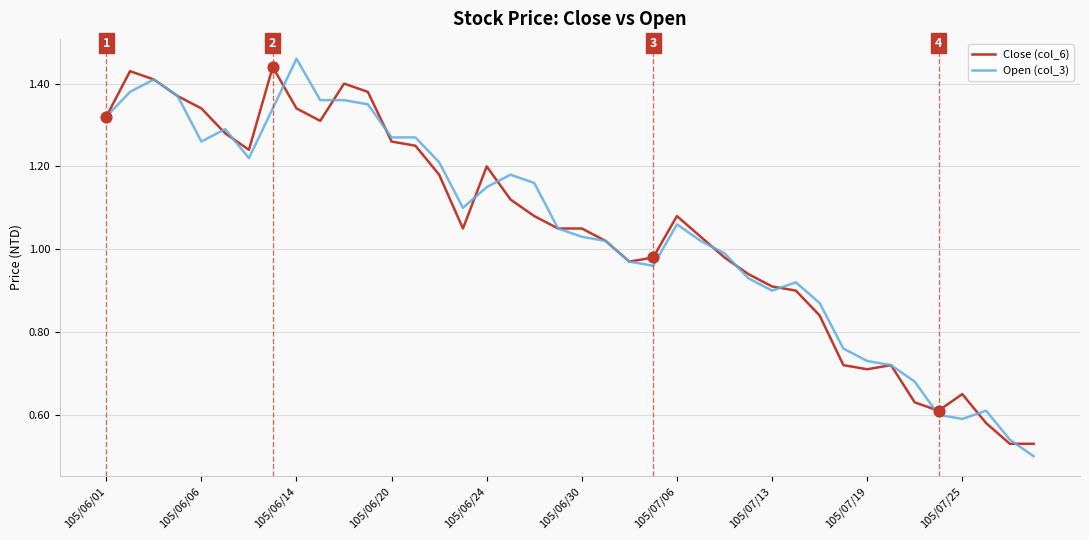

Is it true that Open (col_3) equals 2.4 at 105/06/14?

False